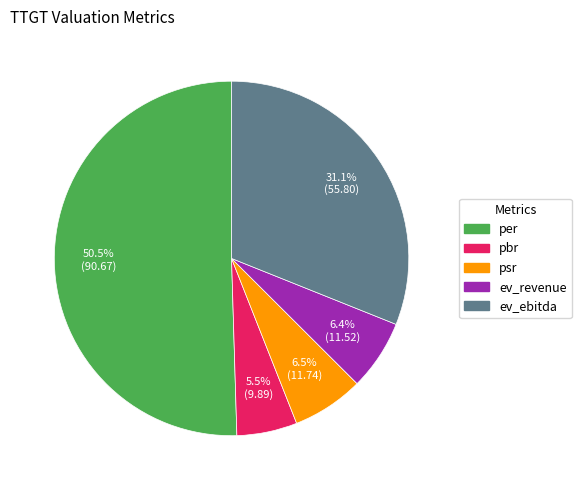

What is the largest slice in the pie chart?

per